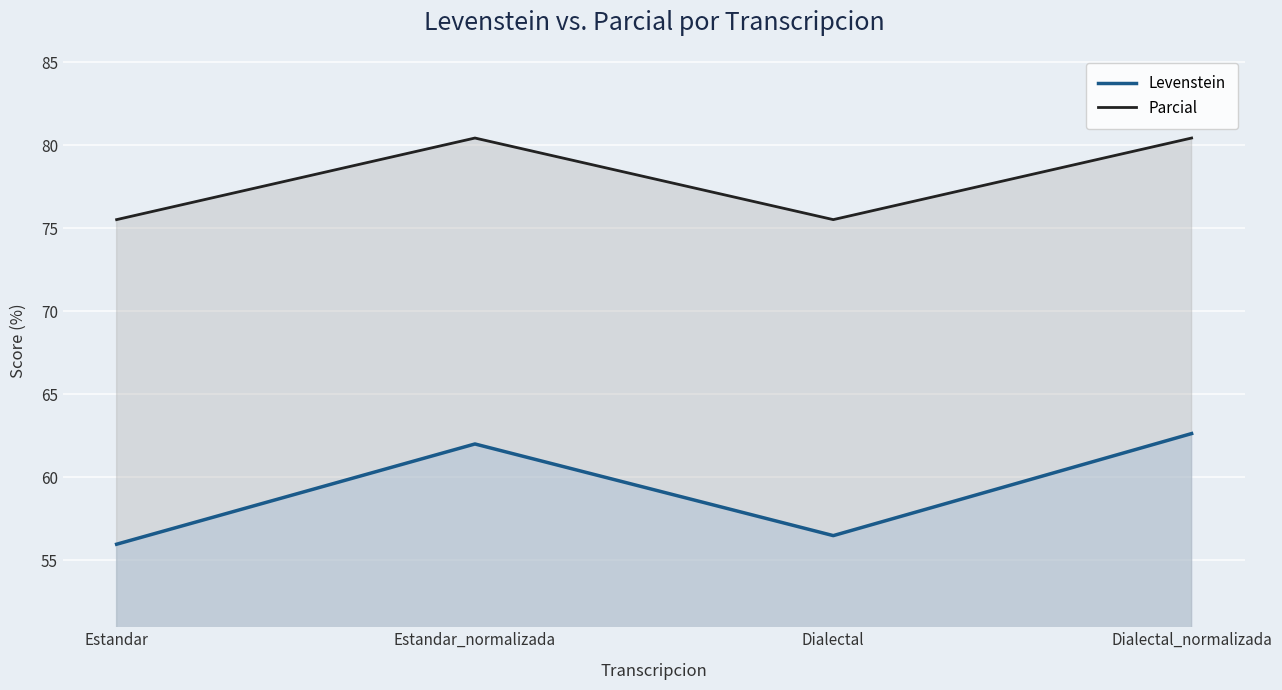

At how many categories does at least one series exceed 63?

4